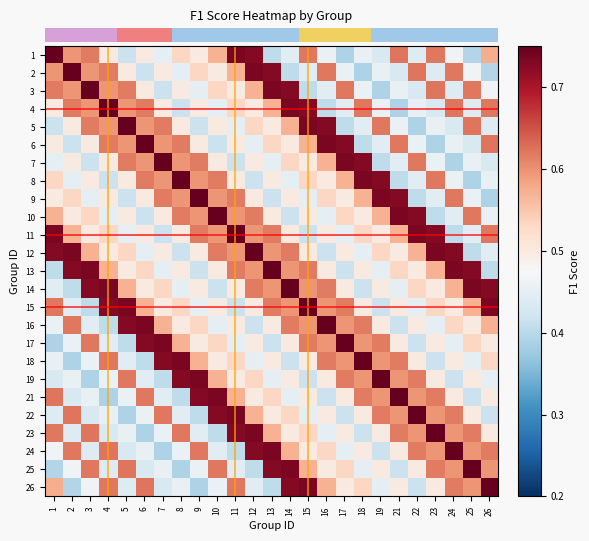

What is the spread (max minus min) of values at 21?

0.4